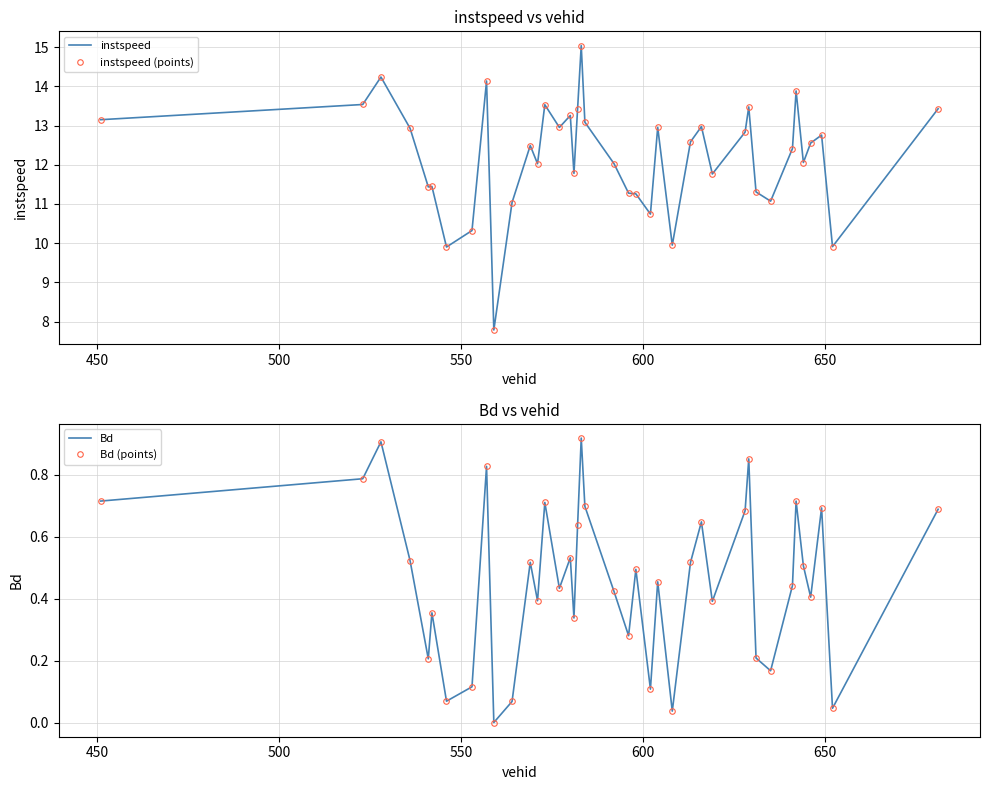

The value of Bd at 16 is 0.6. True or false?

False